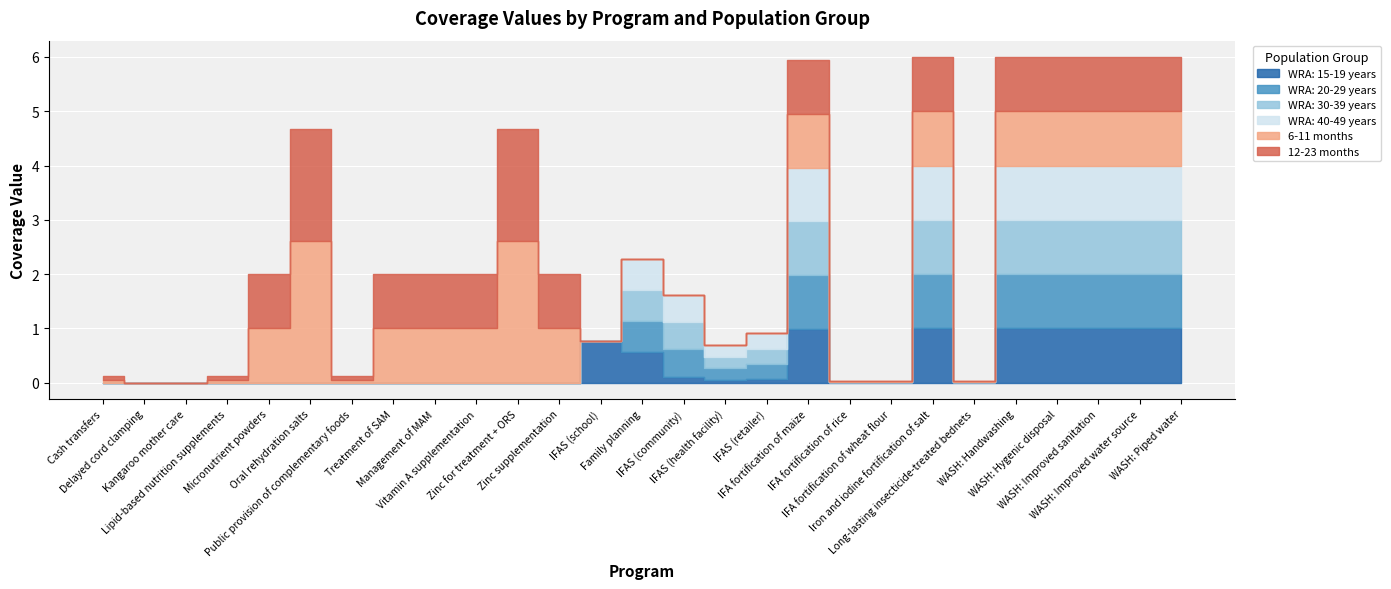

What is the difference between the maximum and minimum values in the WRA: 30-39 years series?

1.0